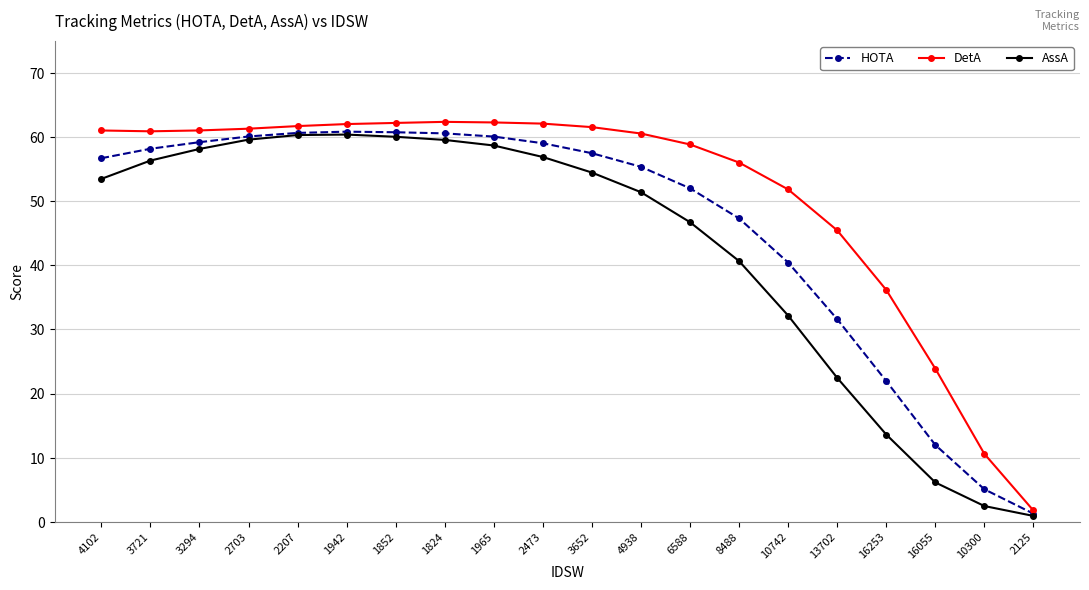

What are all the series names shown in the legend?

HOTA, DetA, AssA